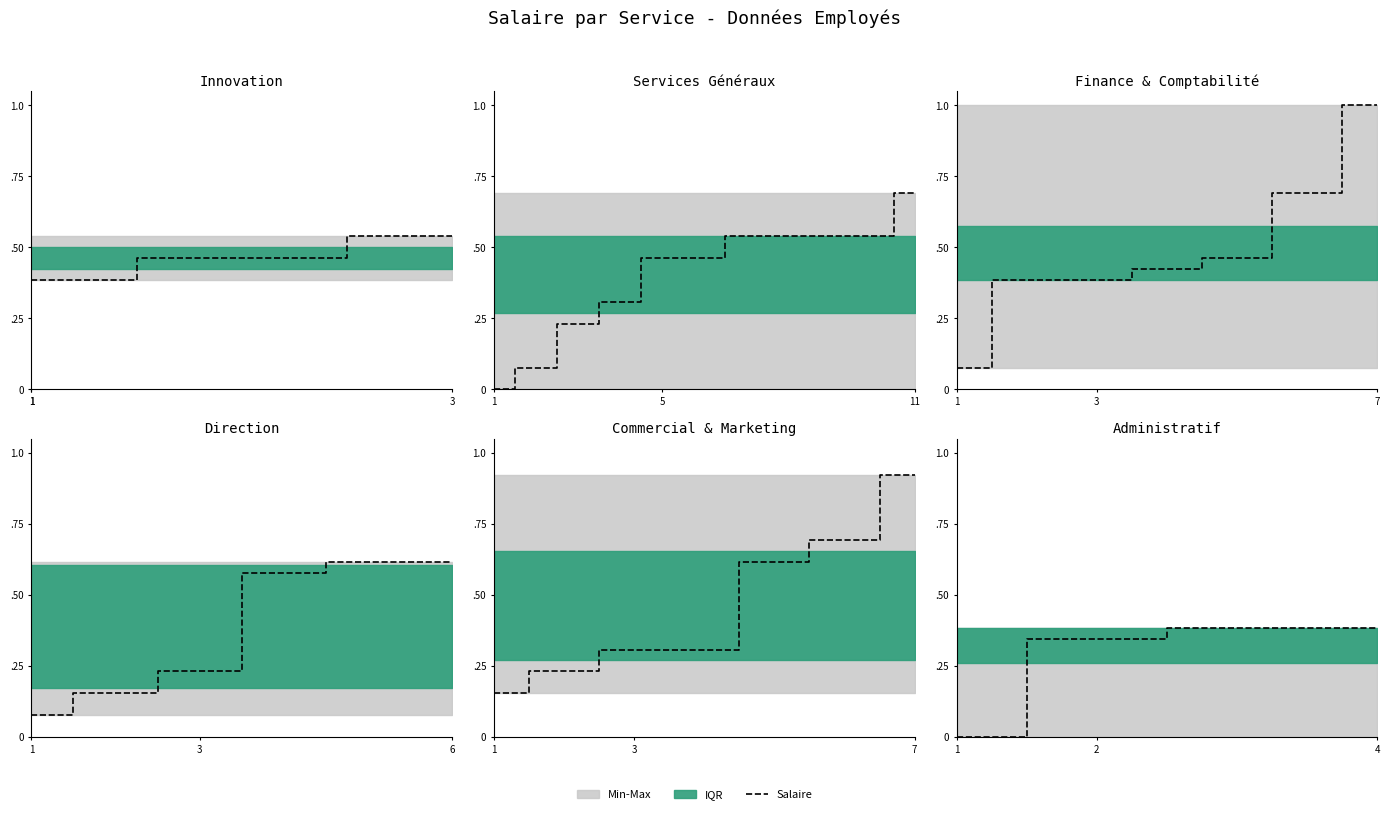

How many lines are shown in the chart?

1